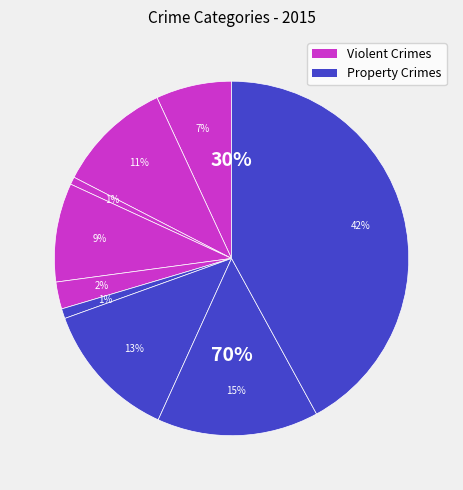

How many segments does this pie chart have?

9